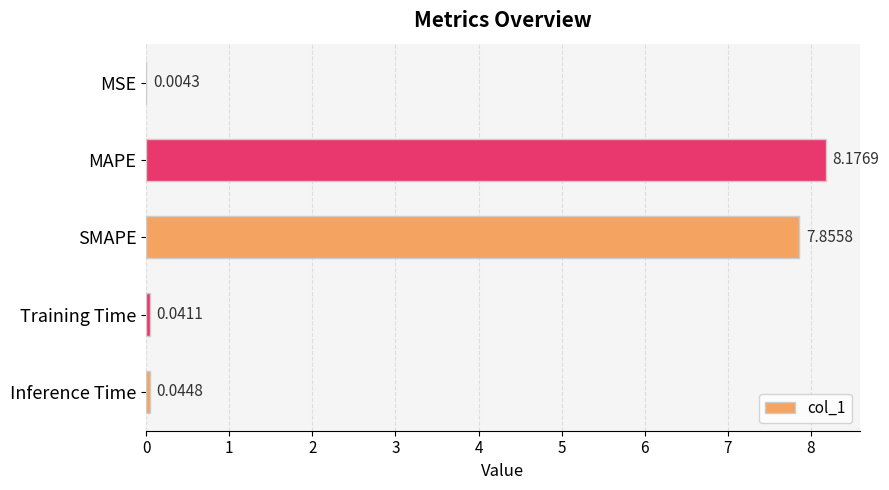

Which category has the highest value across all series?

MAPE